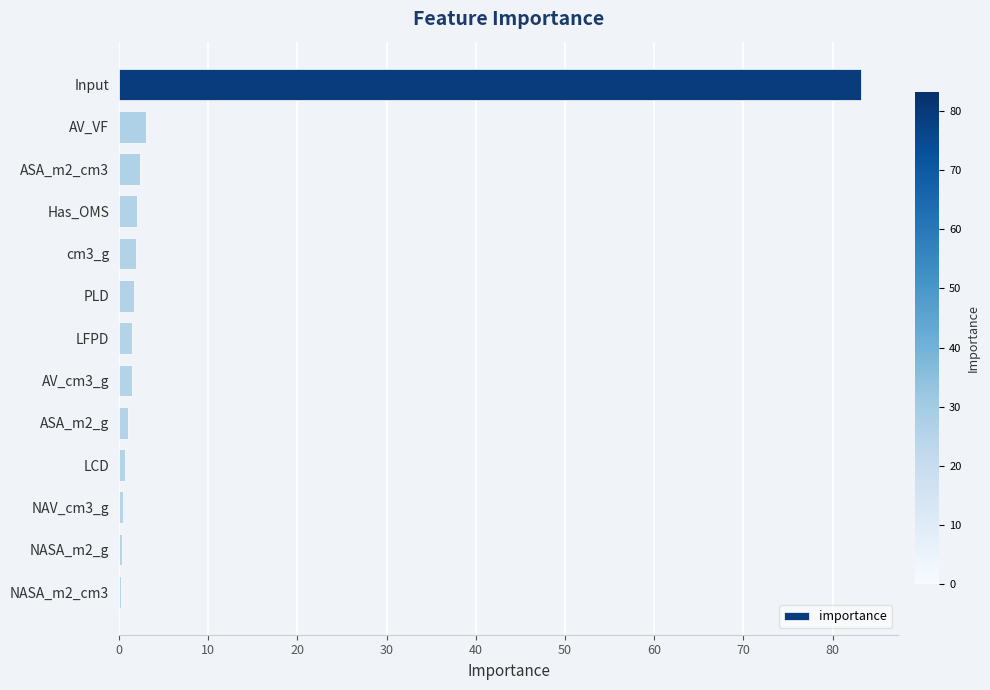

Which label corresponds to the largest value in the chart?

Input